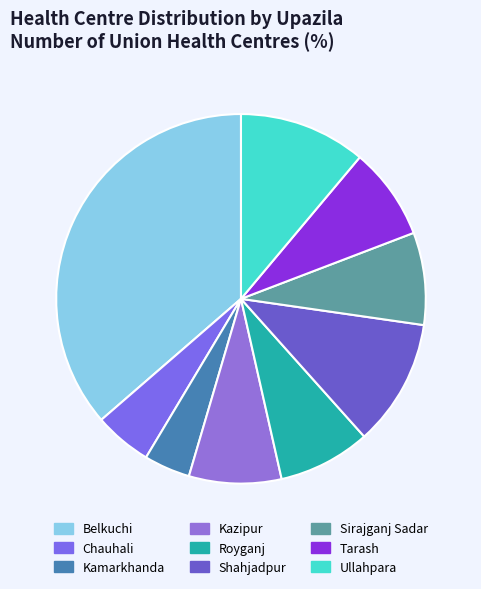

Count the number of slices in the pie.

9